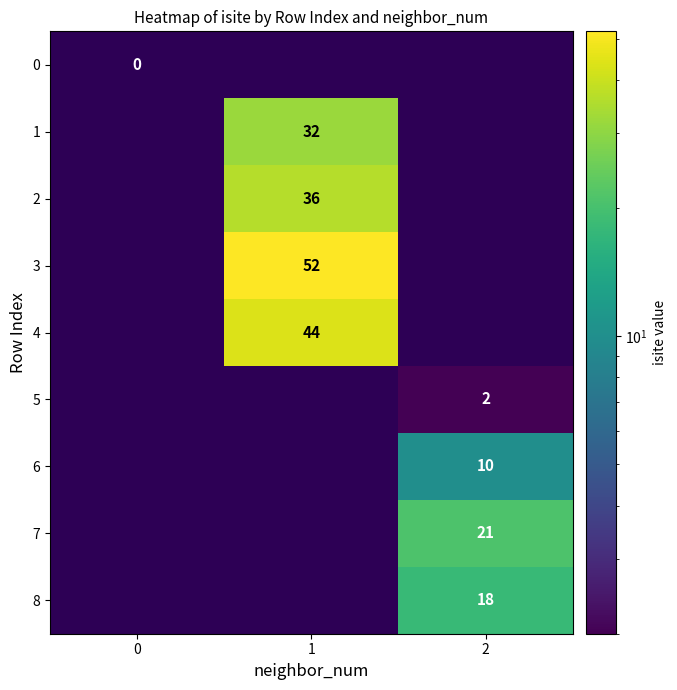

The 7 series shows 32 at 2. True or false?

False